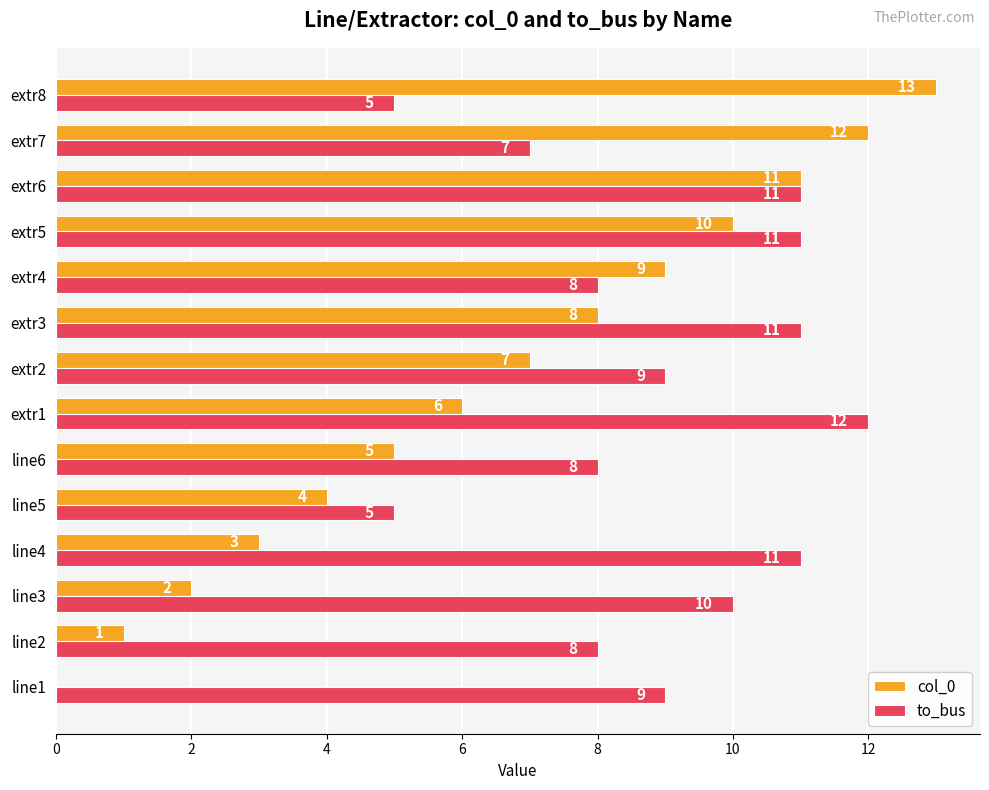

Is the value of to_bus at line1 greater than the value of col_0 at line1?

Yes